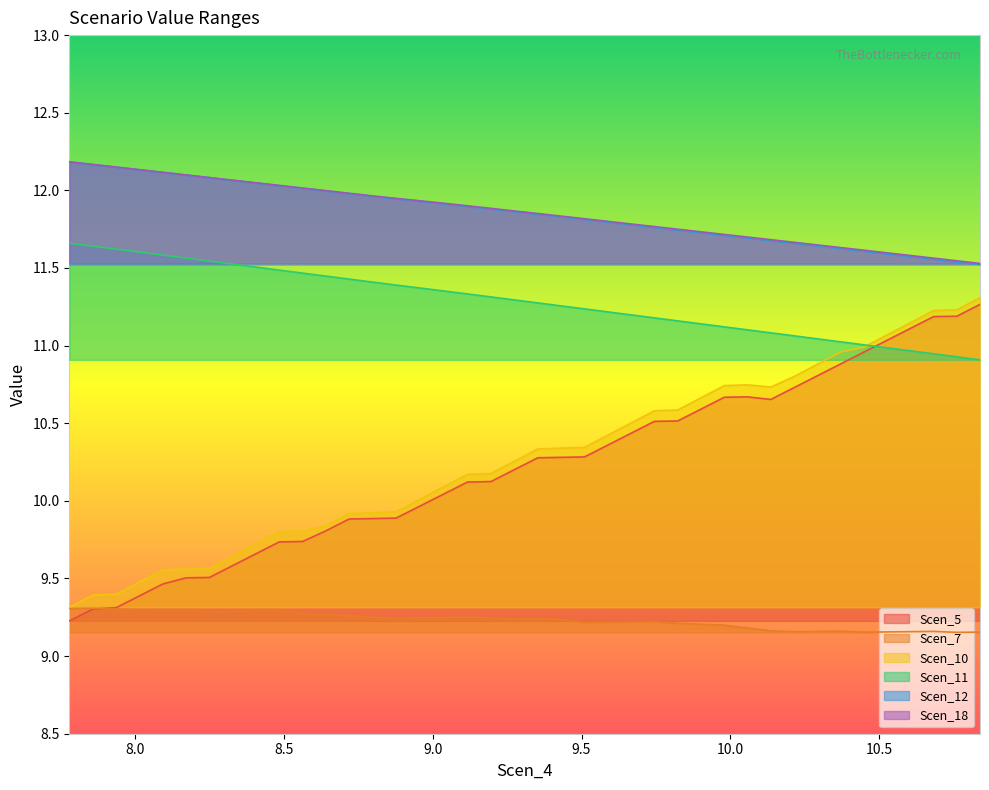

Reading left to right, extract all data points from this chart.

Scen_5: 9.2	9.3	9.3	9.4	9.5	9.5	9.5	9.6	9.7	9.7	9.7	9.8	9.9	9.9	9.9	10.0	10.0	10.1	10.1	10.2	10.3	10.3	10.3	10.4	10.4	10.5	10.5	10.6	10.7	10.7	10.7	10.7	10.8	10.9	11.0	11.0	11.1	11.2	11.2	11.3
Scen_7: 9.3	9.3	9.3	9.3	9.3	9.3	9.3	9.3	9.3	9.3	9.3	9.3	9.3	9.2	9.2	9.2	9.2	9.3	9.2	9.2	9.2	9.2	9.2	9.2	9.2	9.2	9.2	9.2	9.2	9.2	9.2	9.2	9.2	9.2	9.2	9.2	9.2	9.2	9.2	9.2
Scen_10: 9.3	9.4	9.4	9.5	9.6	9.6	9.6	9.6	9.7	9.8	9.8	9.8	9.9	9.9	9.9	10.0	10.1	10.2	10.2	10.3	10.3	10.3	10.3	10.4	10.5	10.6	10.6	10.7	10.7	10.7	10.7	10.8	10.9	11.0	11.0	11.1	11.1	11.2	11.2	11.3
Scen_11: 11.7	11.6	11.6	11.6	11.6	11.6	11.5	11.5	11.5	11.5	11.5	11.4	11.4	11.4	11.4	11.4	11.4	11.3	11.3	11.3	11.3	11.3	11.2	11.2	11.2	11.2	11.2	11.1	11.1	11.1	11.1	11.1	11.0	11.0	11.0	11.0	11.0	10.9	10.9	10.9
Scen_12: 12.2	12.2	12.1	12.1	12.1	12.1	12.1	12.1	12.0	12.0	12.0	12.0	12.0	12.0	11.9	11.9	11.9	11.9	11.9	11.9	11.8	11.8	11.8	11.8	11.8	11.8	11.7	11.7	11.7	11.7	11.7	11.7	11.6	11.6	11.6	11.6	11.6	11.6	11.5	11.5
Scen_18: 12.2	12.2	12.2	12.1	12.1	12.1	12.1	12.1	12.0	12.0	12.0	12.0	12.0	12.0	11.9	11.9	11.9	11.9	11.9	11.9	11.9	11.8	11.8	11.8	11.8	11.8	11.7	11.7	11.7	11.7	11.7	11.7	11.6	11.6	11.6	11.6	11.6	11.6	11.5	11.5